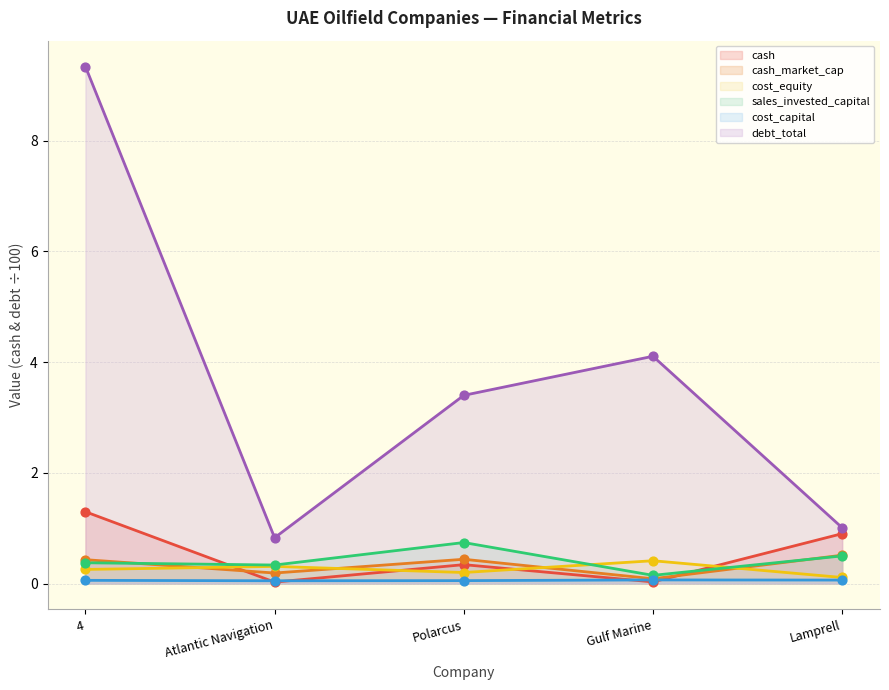

Which series has the widest spread of Y values?

debt_total